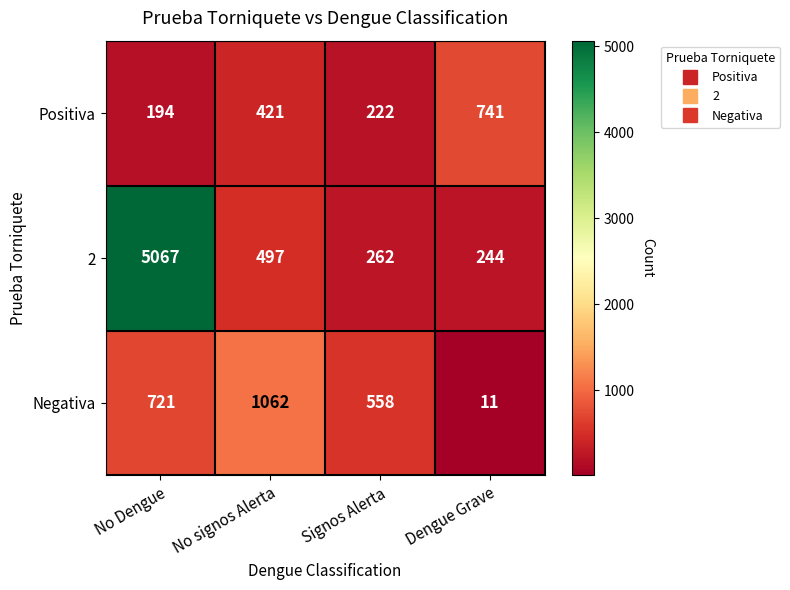

At how many categories does at least one series exceed 695?

3